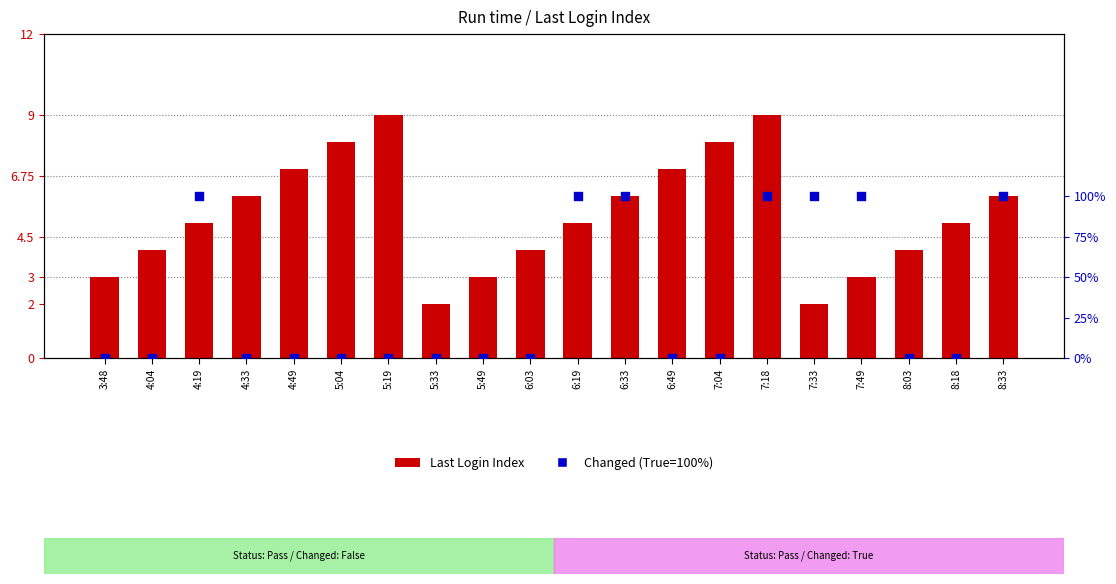

What are all the series names shown in the legend?

Last Login Index, Changed (True=100%)